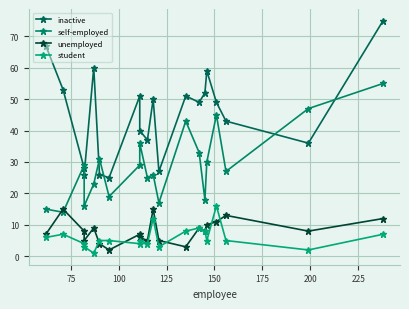

How many interior local peaks does the unemployed series have?

6